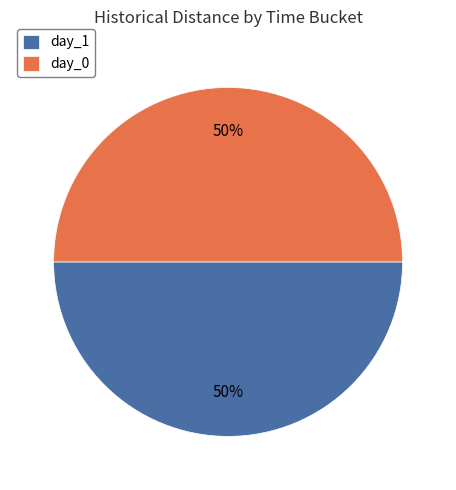

To the nearest percent, what is the difference between the largest and smallest slice percentages?

0%